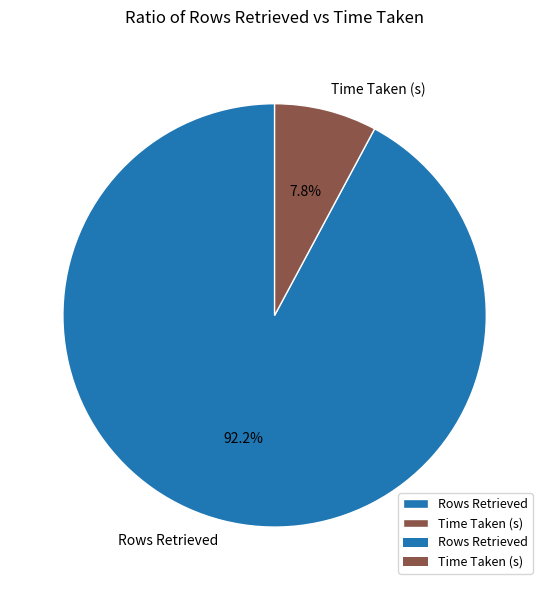

Which category accounts for the majority?

Rows Retrieved